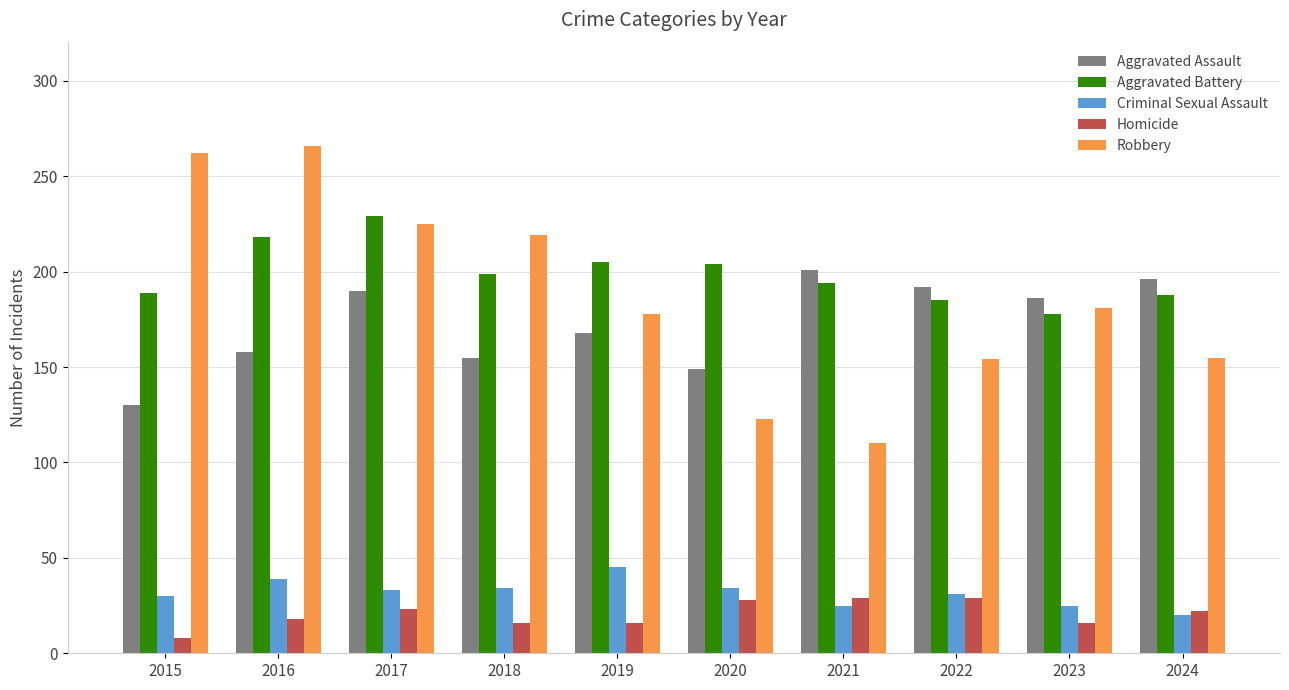

At which category does the chart reach its peak across all series?

2016